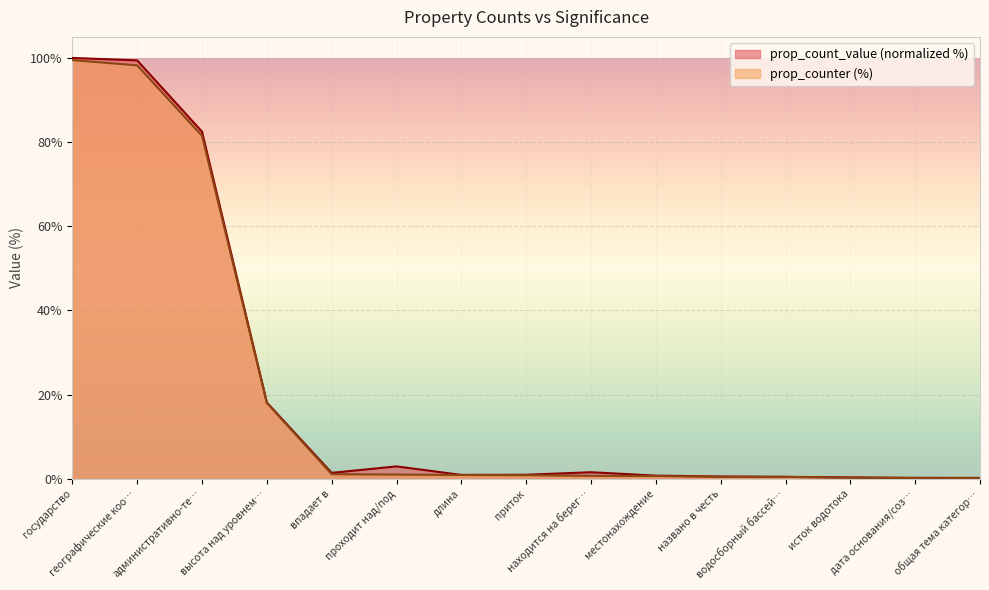

Which series has the widest spread of values?

prop_count_value (normalized %)